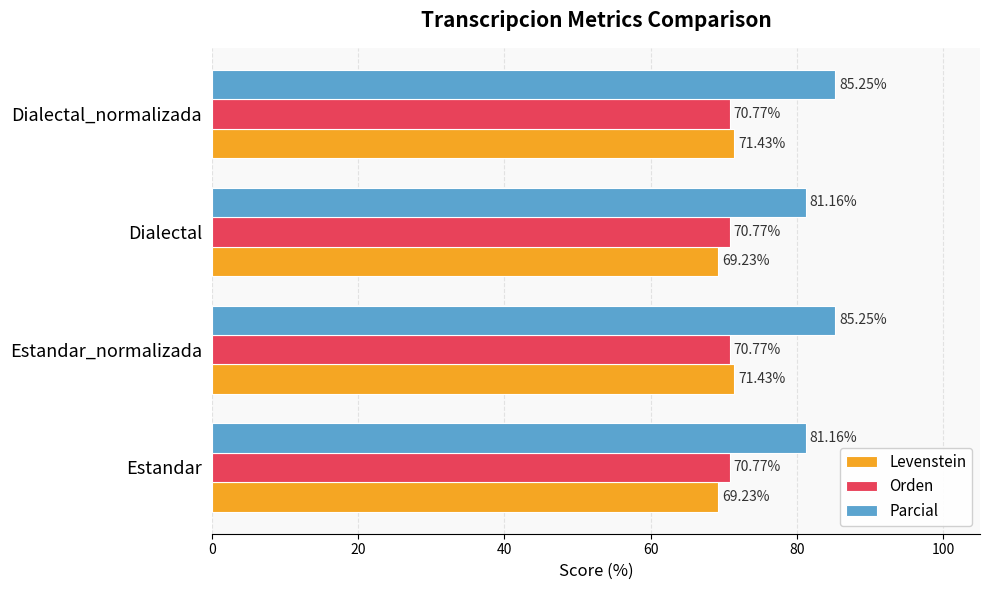

Which series has the largest total across all categories?

Parcial